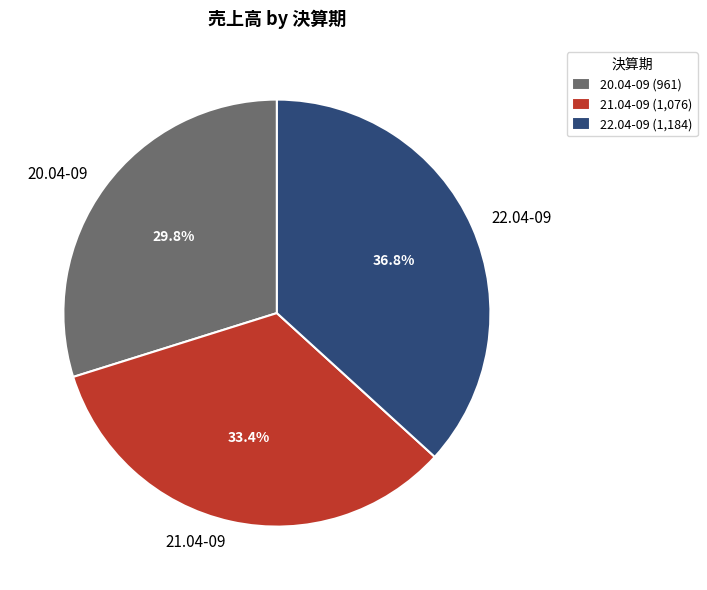

How many slices are in this pie chart?

3